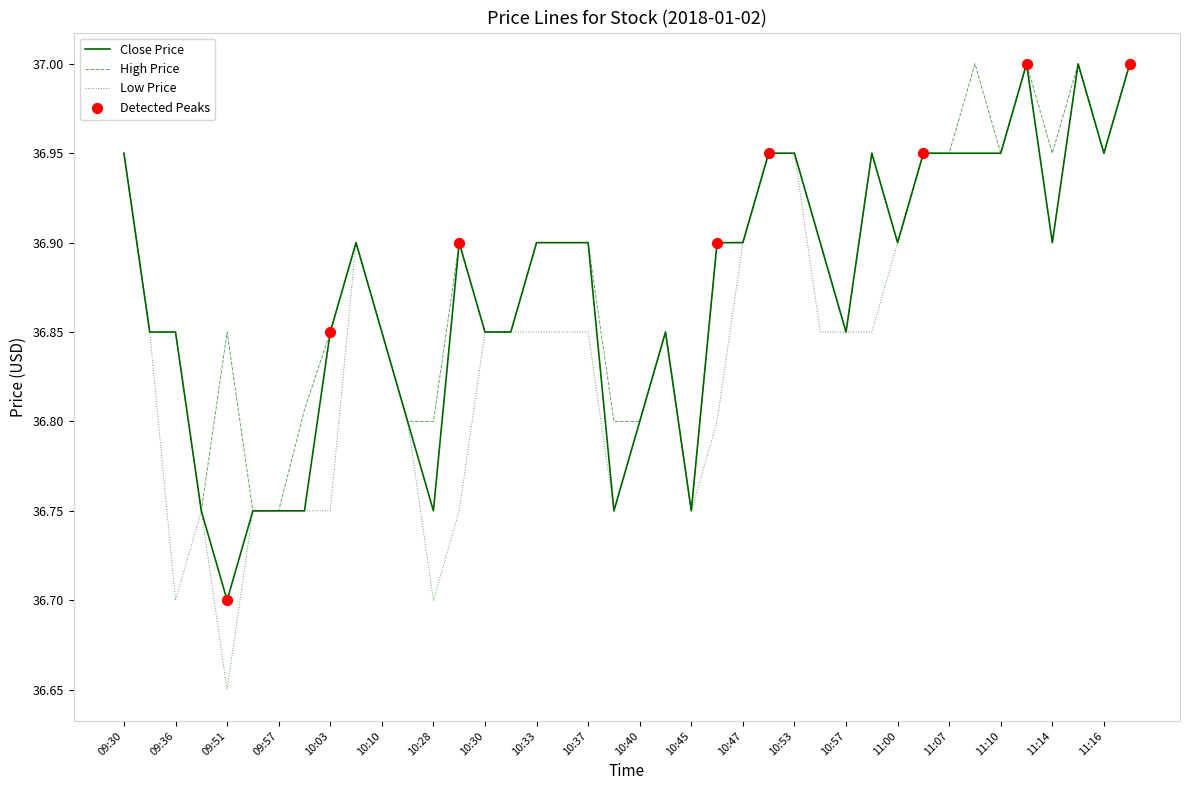

Which series has the widest spread of values?

Low Price